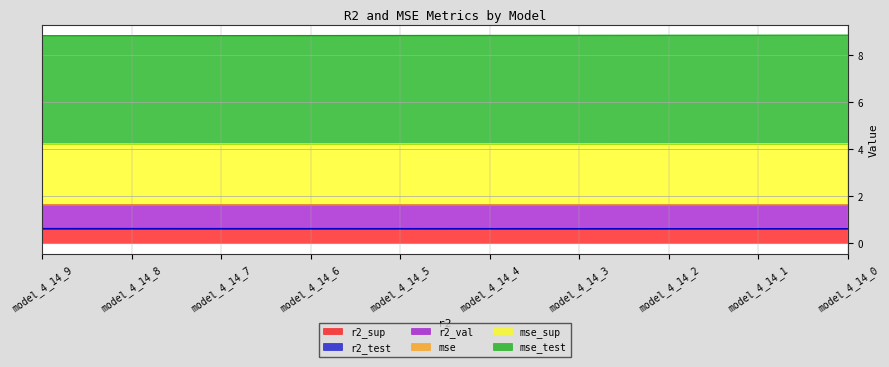

True or false: r2_sup has a value of 0.6 at model_4_14_1.

True